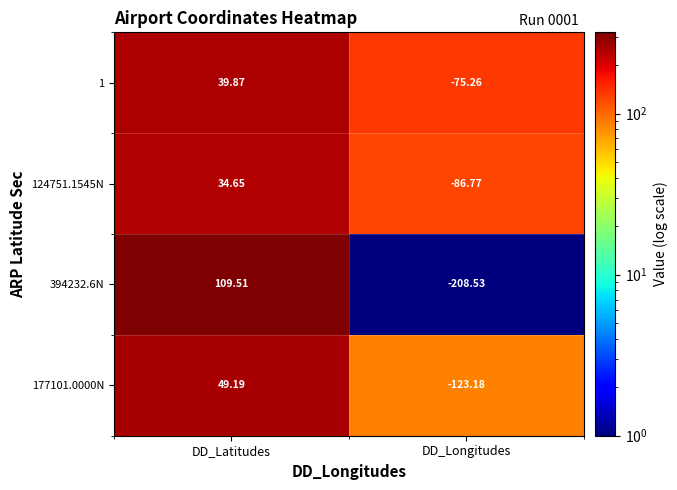

Rank the categories by 1 value from lowest to highest.

DD_Longitudes, DD_Latitudes